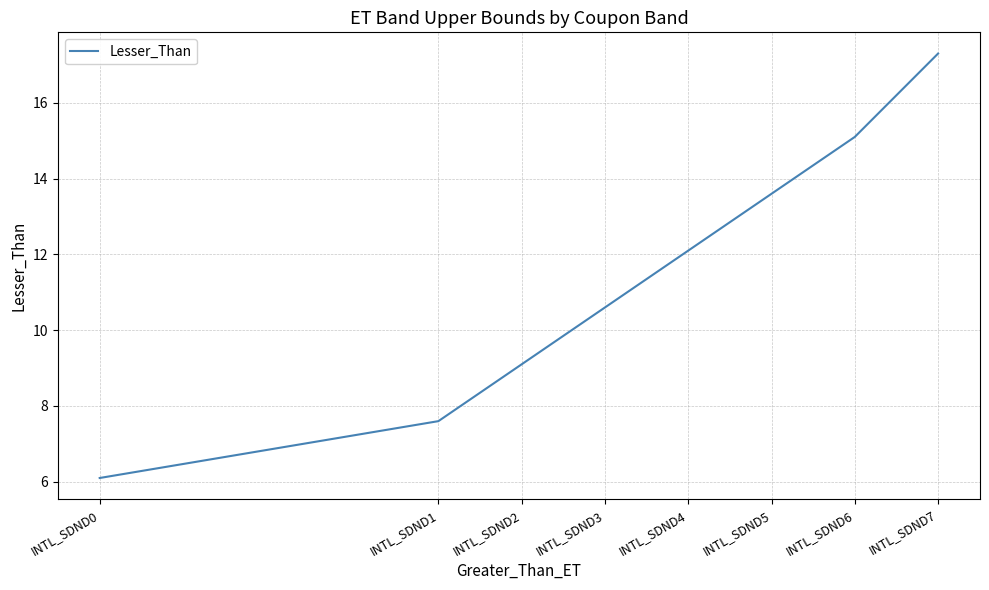

Rank the categories by value from lowest to highest.

INTL_SDND0, INTL_SDND1, INTL_SDND2, INTL_SDND3, INTL_SDND4, INTL_SDND5, INTL_SDND6, INTL_SDND7